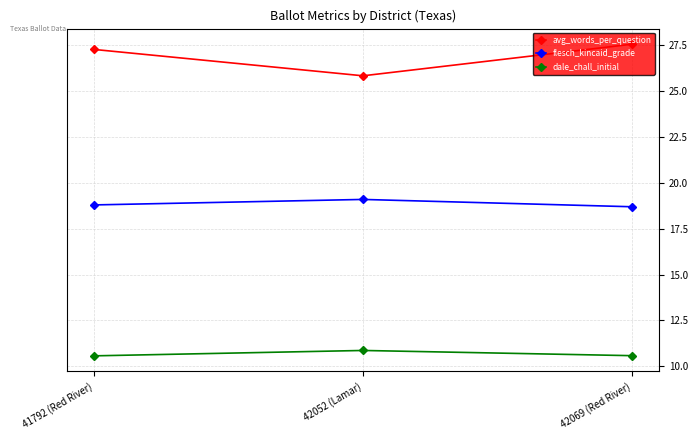

What is the maximum value for flesch_kincaid_grade?

19.1